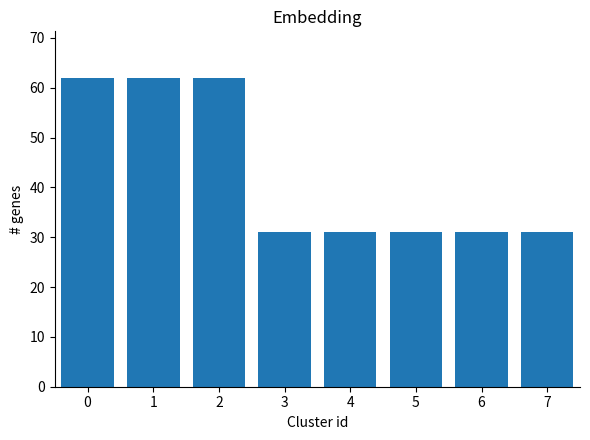

How many bars are there in total?

8